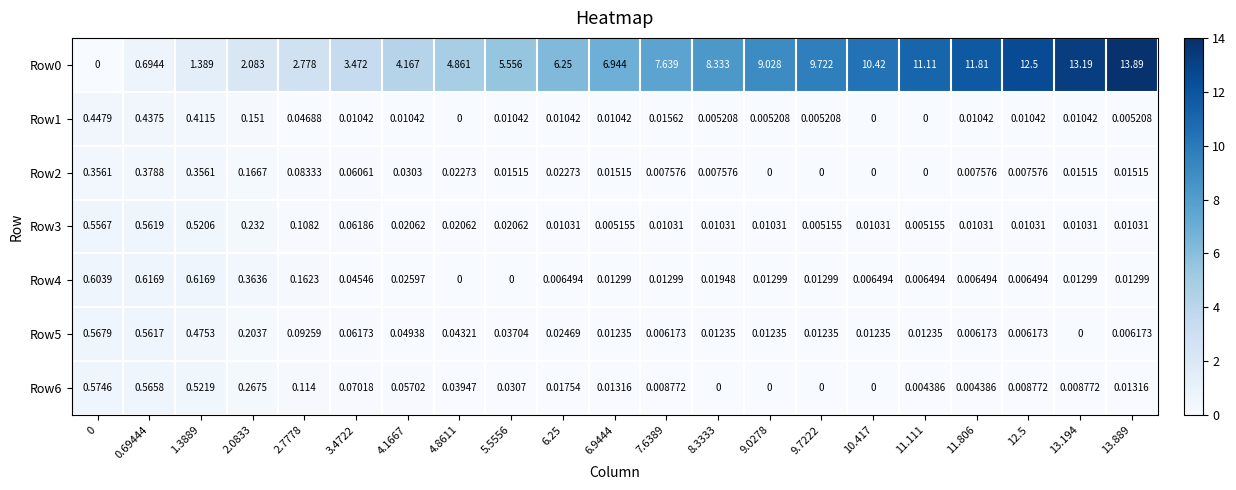

How many data points does each series have?

21